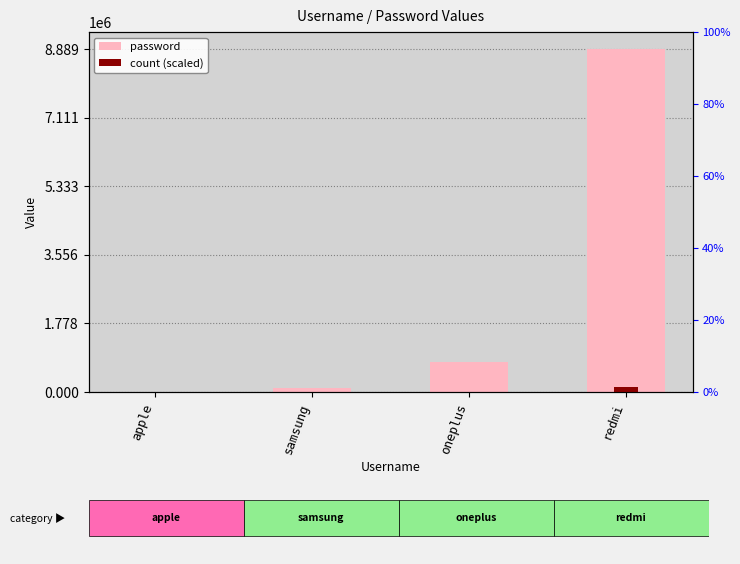

Between redmi and oneplus, which is larger?

redmi